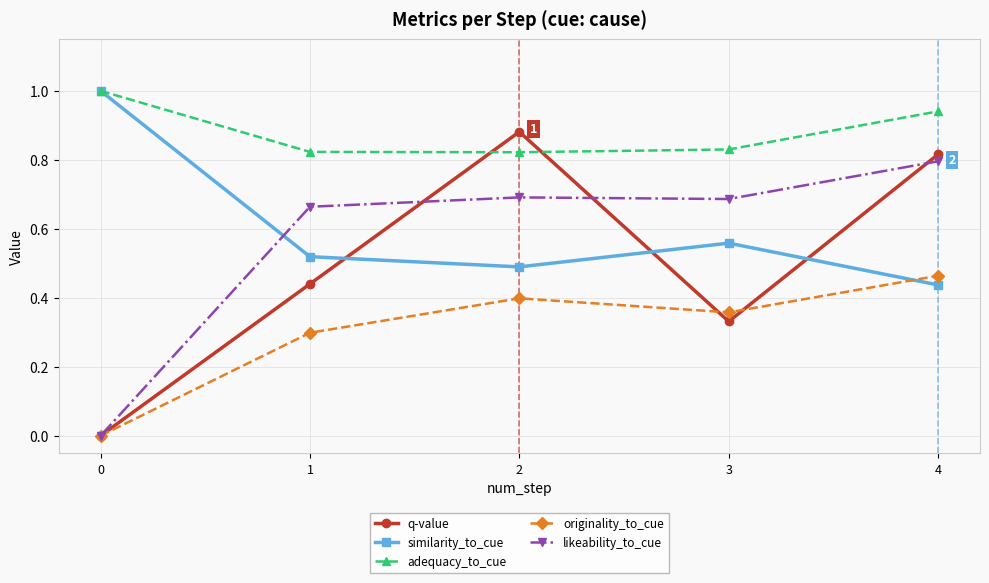

What is the greatest value displayed?

1.0